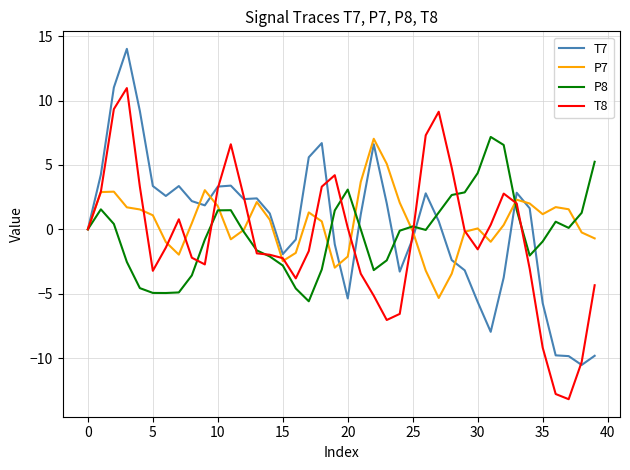

What is the highest value of the T8 series?

11.0